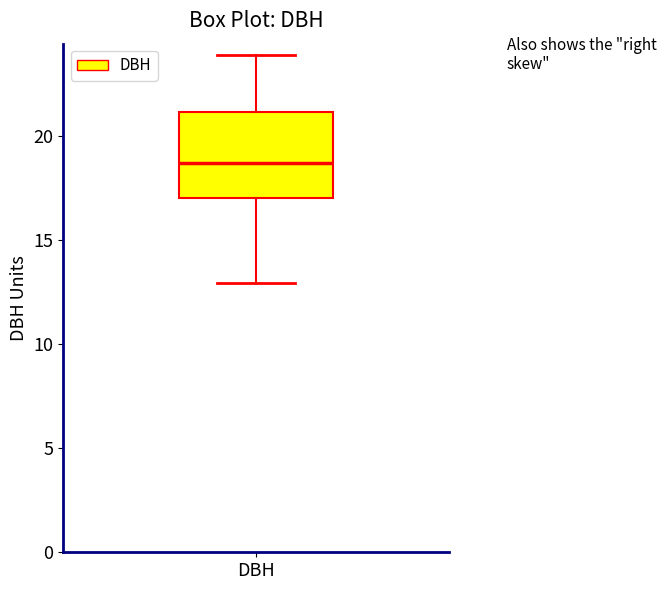

Where is the upper edge of the box for DBH on the y-axis? The values are not printed on the chart, so give them approximately, as read against the axis.

21.0